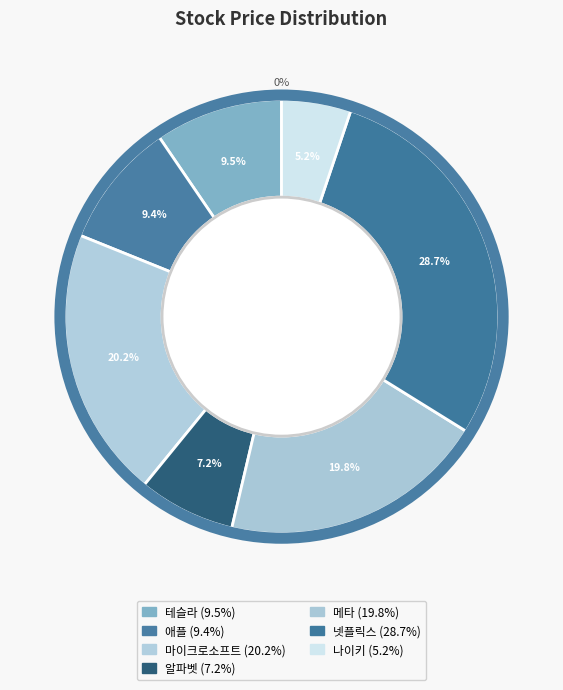

The 마이크로소프트 slice represents 20% of the pie. True or false?

True